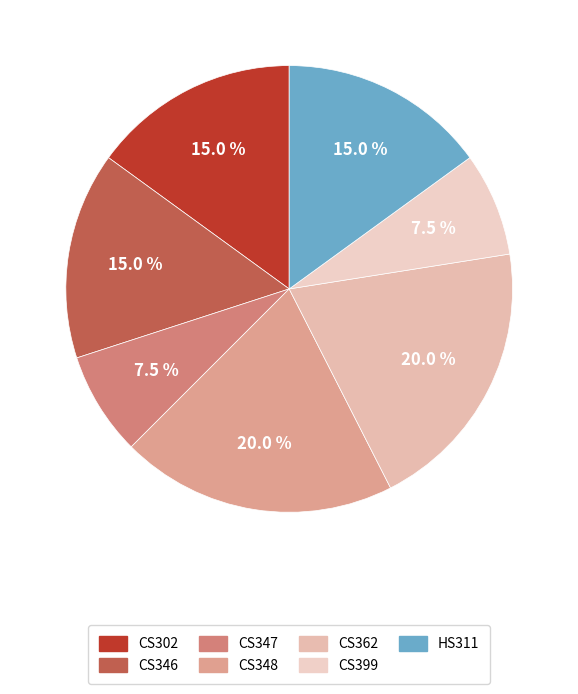

How many slices are in this pie chart?

7